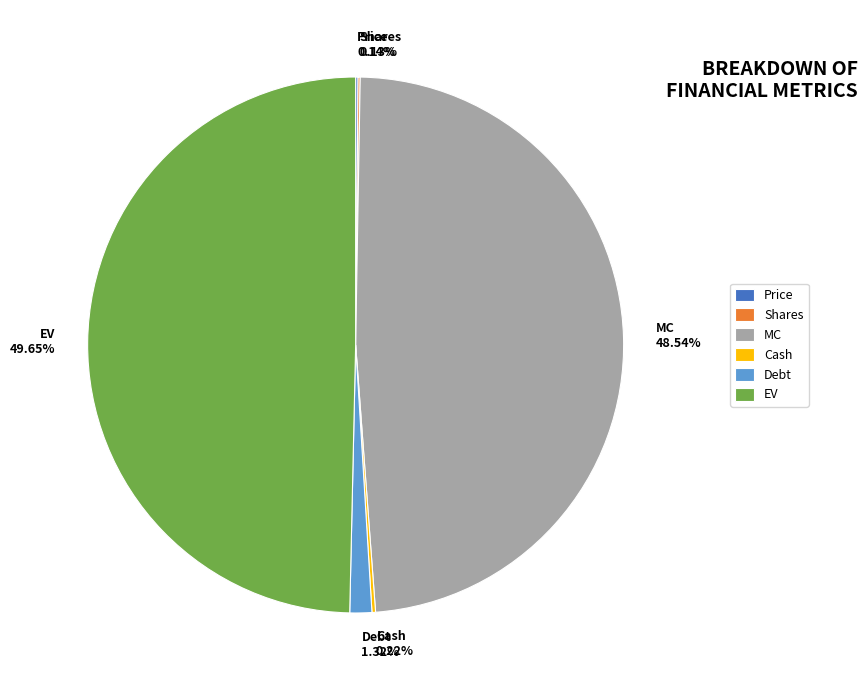

What is the largest slice in the pie chart?

EV